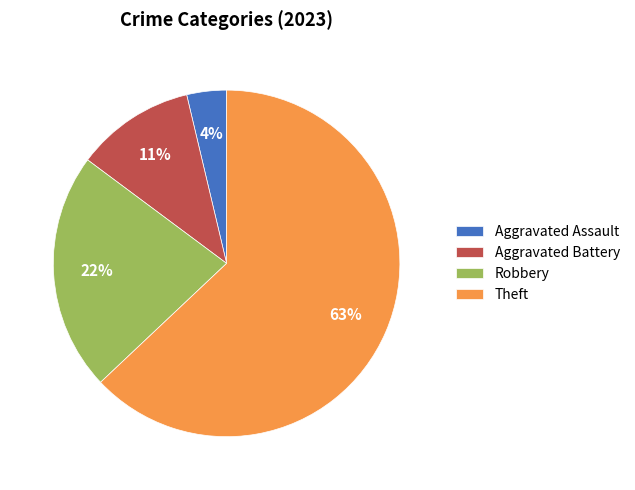

To the nearest percent, what percentage of the pie is Aggravated Battery?

11%